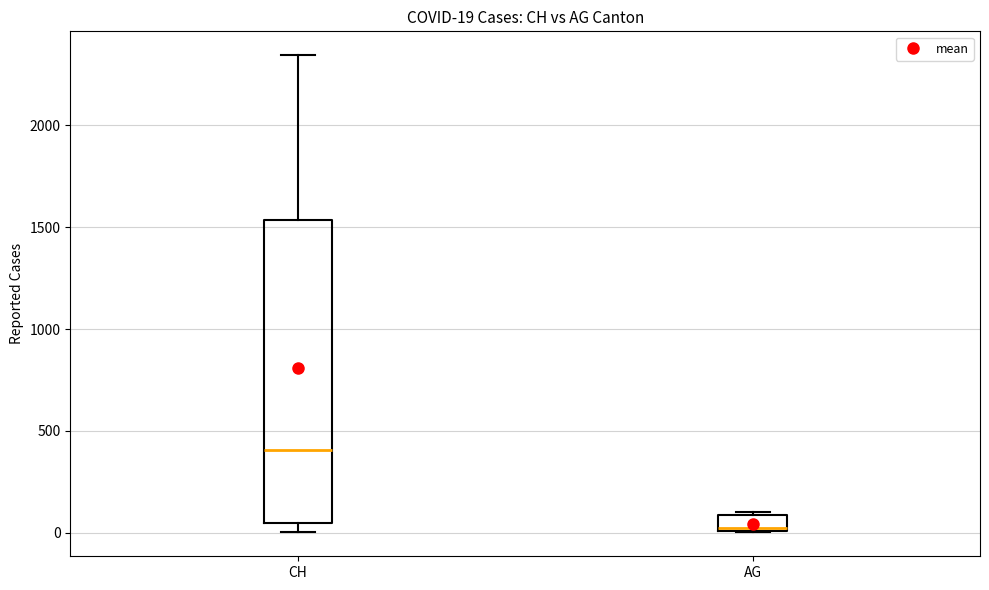

Which box is the tallest, from its lower edge to its upper edge?

CH